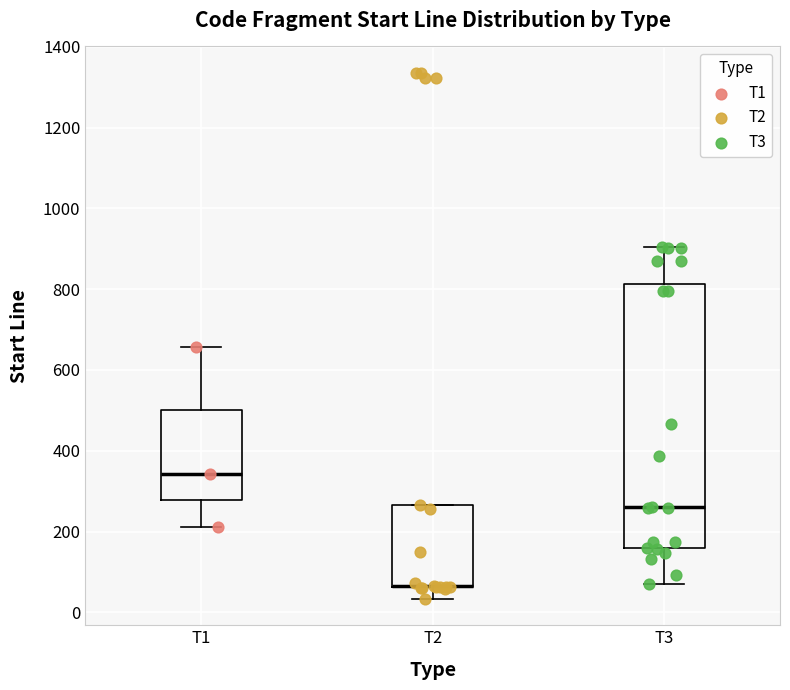

Where is the upper edge of the box for T2 on the y-axis? The values are not printed on the chart, so give them approximately, as read against the axis.

260